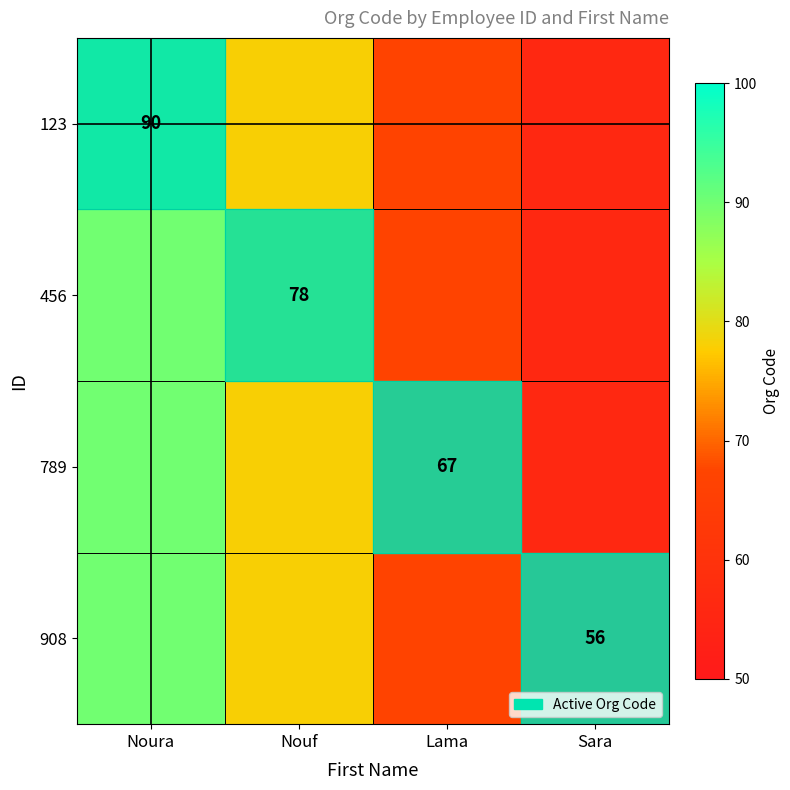

The value of 789 at Lama is 103. True or false?

False